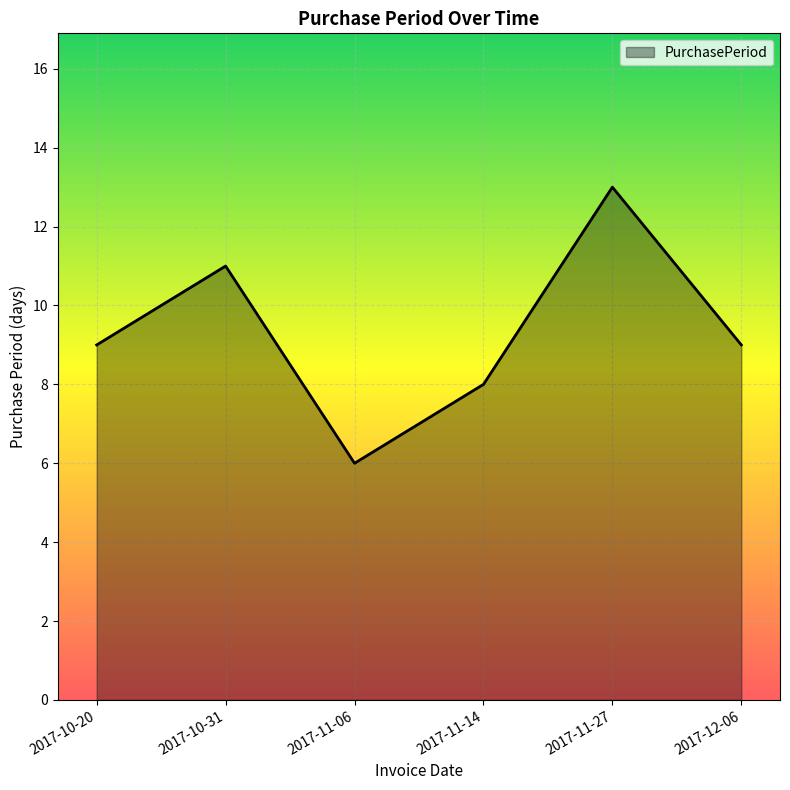

What is the difference between the maximum and minimum values?

7